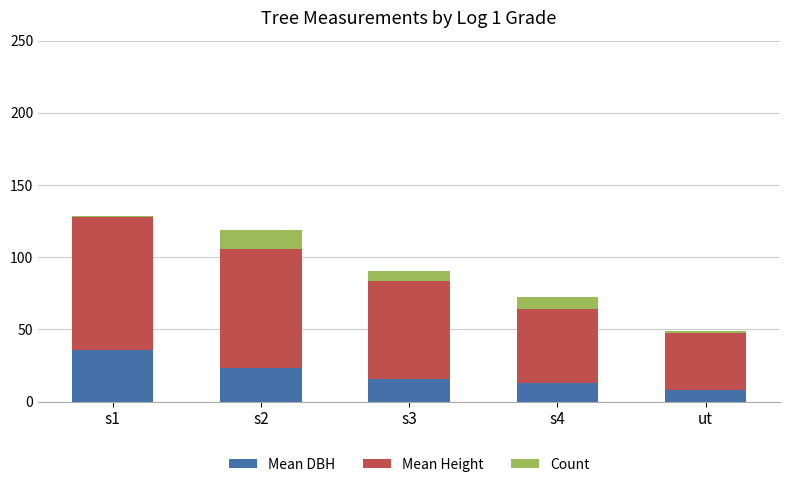

What is the highest value of the Mean DBH series?

35.8